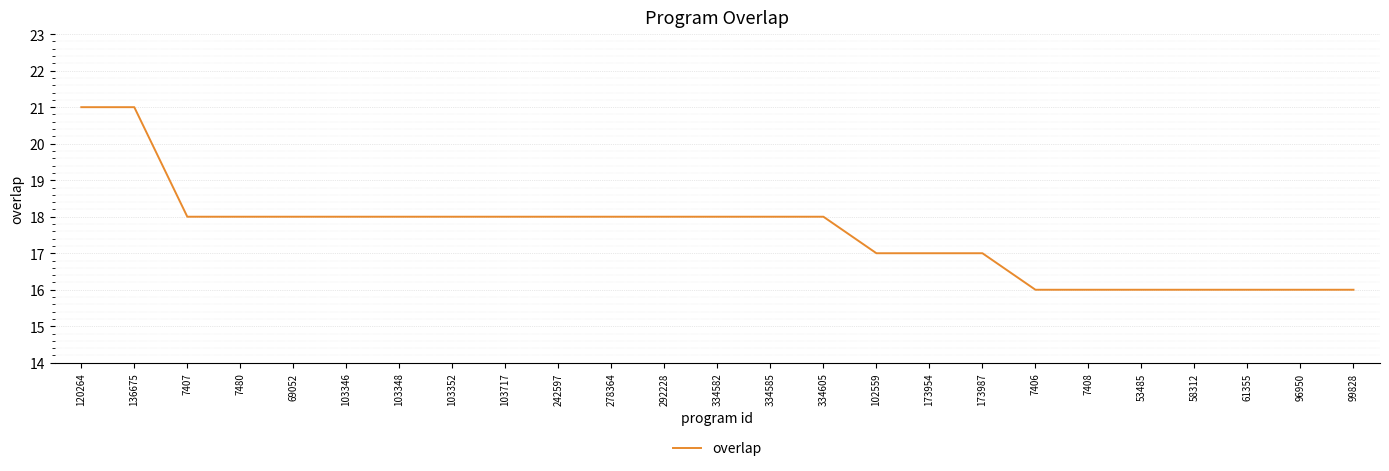

True or false: the data shows 21 at 136675.

True